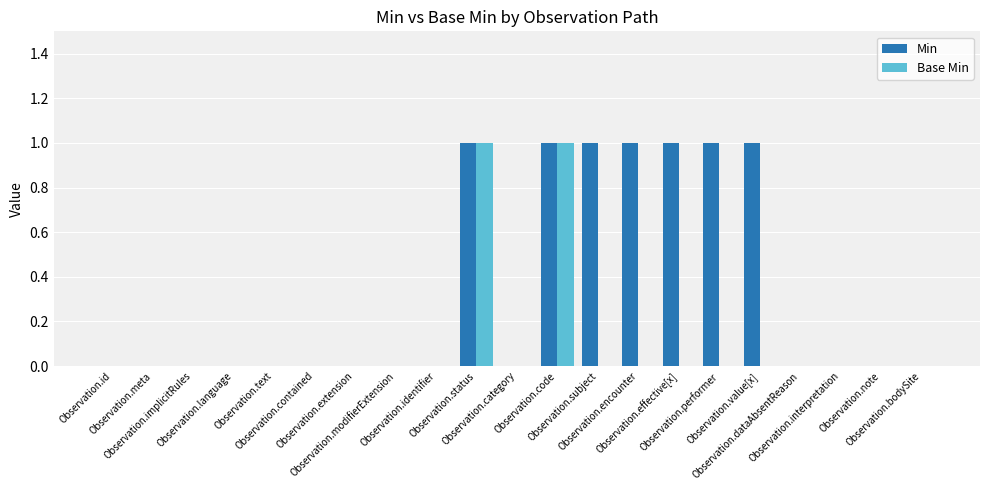

Reading left to right, list all the values displayed in this chart.

Min: Observation.id=0	Observation.meta=0	Observation.implicitRules=0	Observation.language=0	Observation.text=0	Observation.contained=0	Observation.extension=0	Observation.modifierExtension=0	Observation.identifier=0	Observation.status=1	Observation.category=0	Observation.code=1	Observation.subject=1	Observation.encounter=1	Observation.effective[x]=1	Observation.performer=1	Observation.value[x]=1	Observation.dataAbsentReason=0	Observation.interpretation=0	Observation.note=0	Observation.bodySite=0
Base Min: Observation.id=0	Observation.meta=0	Observation.implicitRules=0	Observation.language=0	Observation.text=0	Observation.contained=0	Observation.extension=0	Observation.modifierExtension=0	Observation.identifier=0	Observation.status=1	Observation.category=0	Observation.code=1	Observation.subject=0	Observation.encounter=0	Observation.effective[x]=0	Observation.performer=0	Observation.value[x]=0	Observation.dataAbsentReason=0	Observation.interpretation=0	Observation.note=0	Observation.bodySite=0